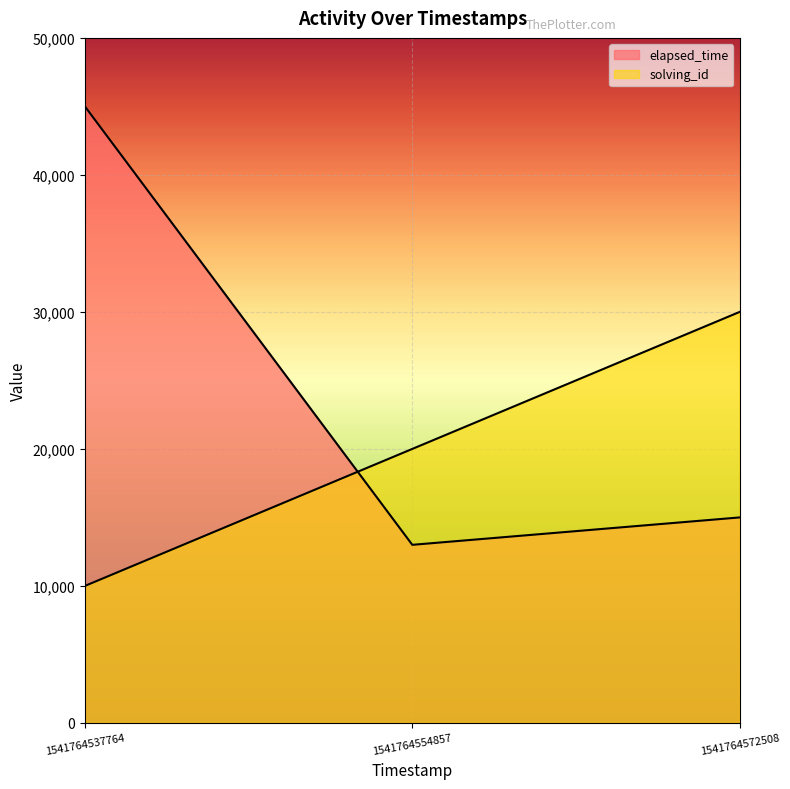

How many categories are shown in the chart?

3